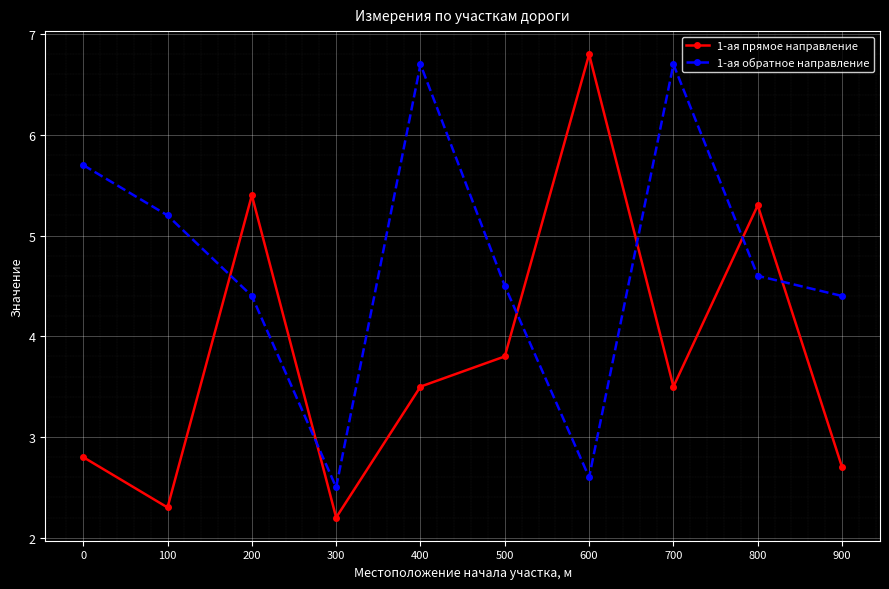

At 100, list the series in order from largest to smallest.

1-ая обратное направление, 1-ая прямое направление